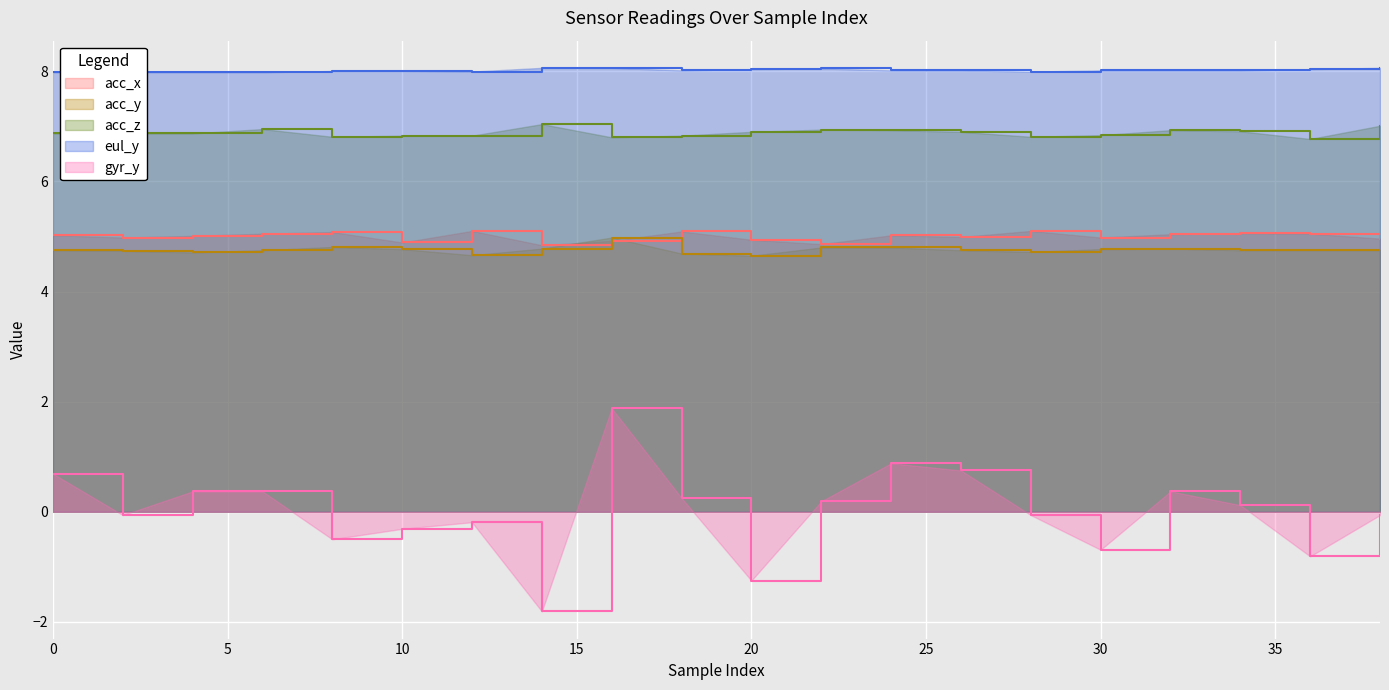

What is the maximum value shown in the chart?

8.1